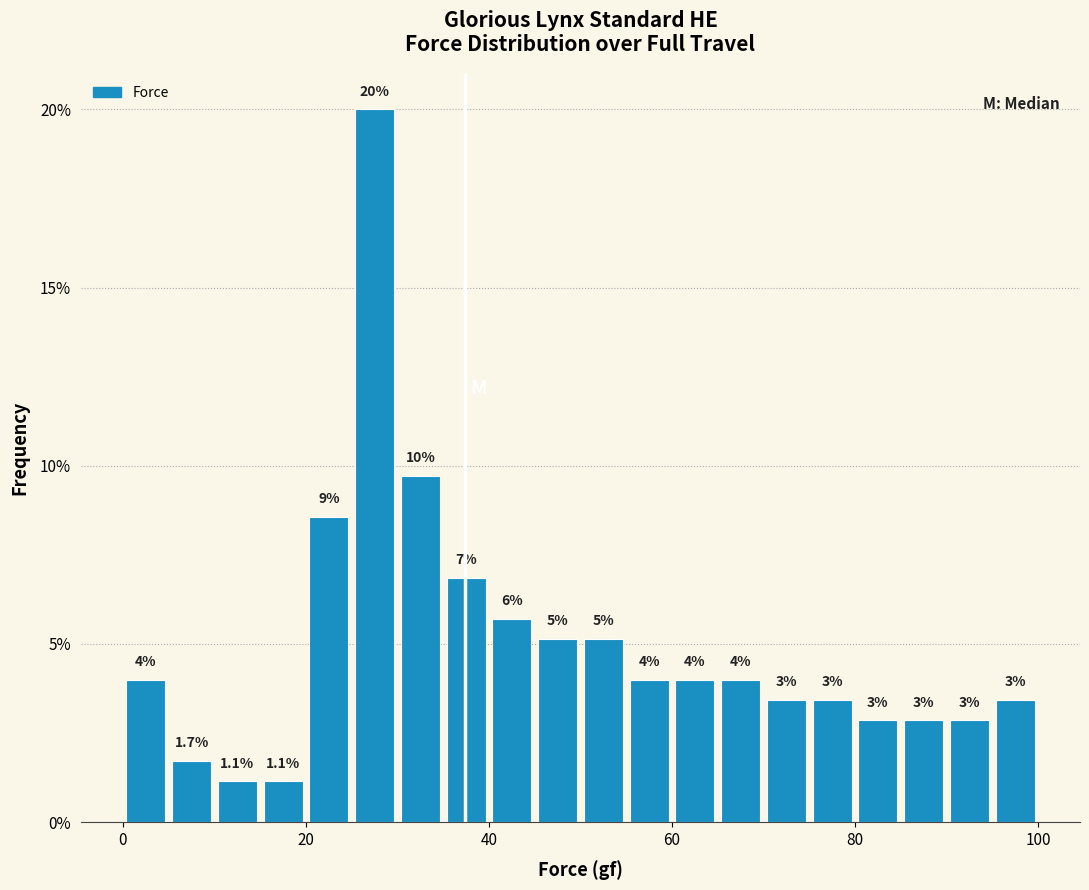

Around what value on the x-axis is the tallest bar? Give the approximate position of its centre, as read against the axis.

28